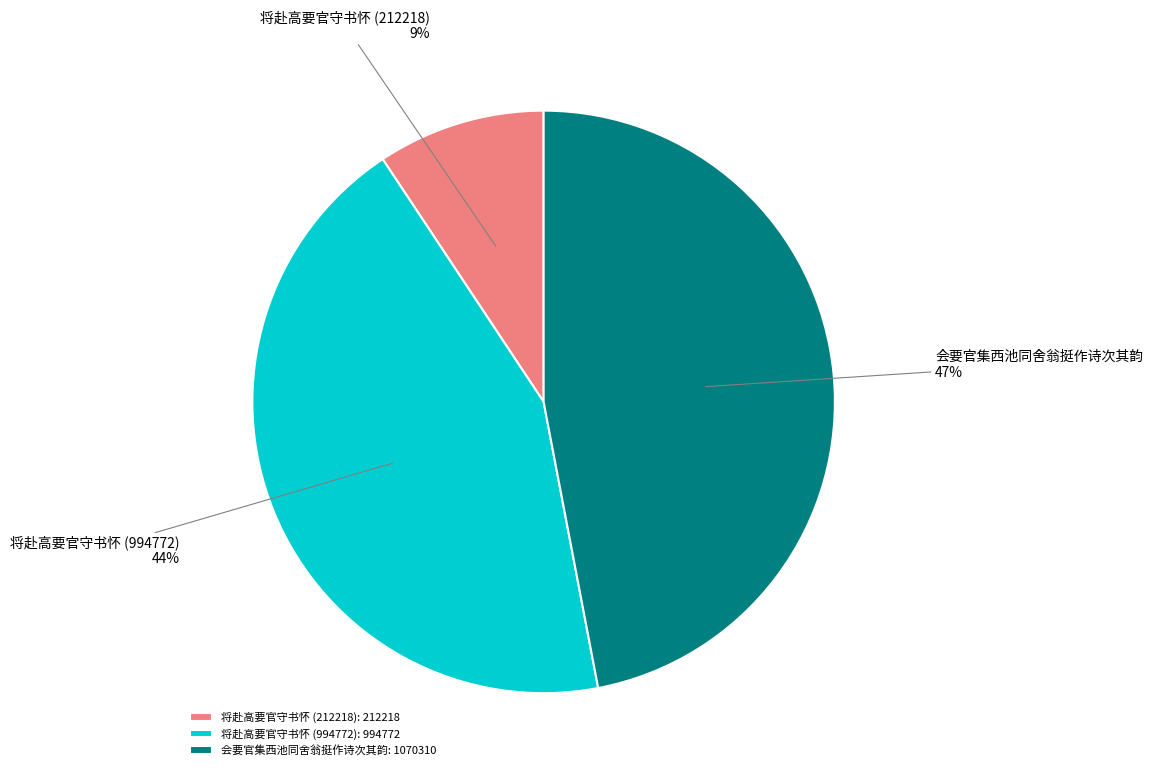

Count the number of slices in the pie.

3